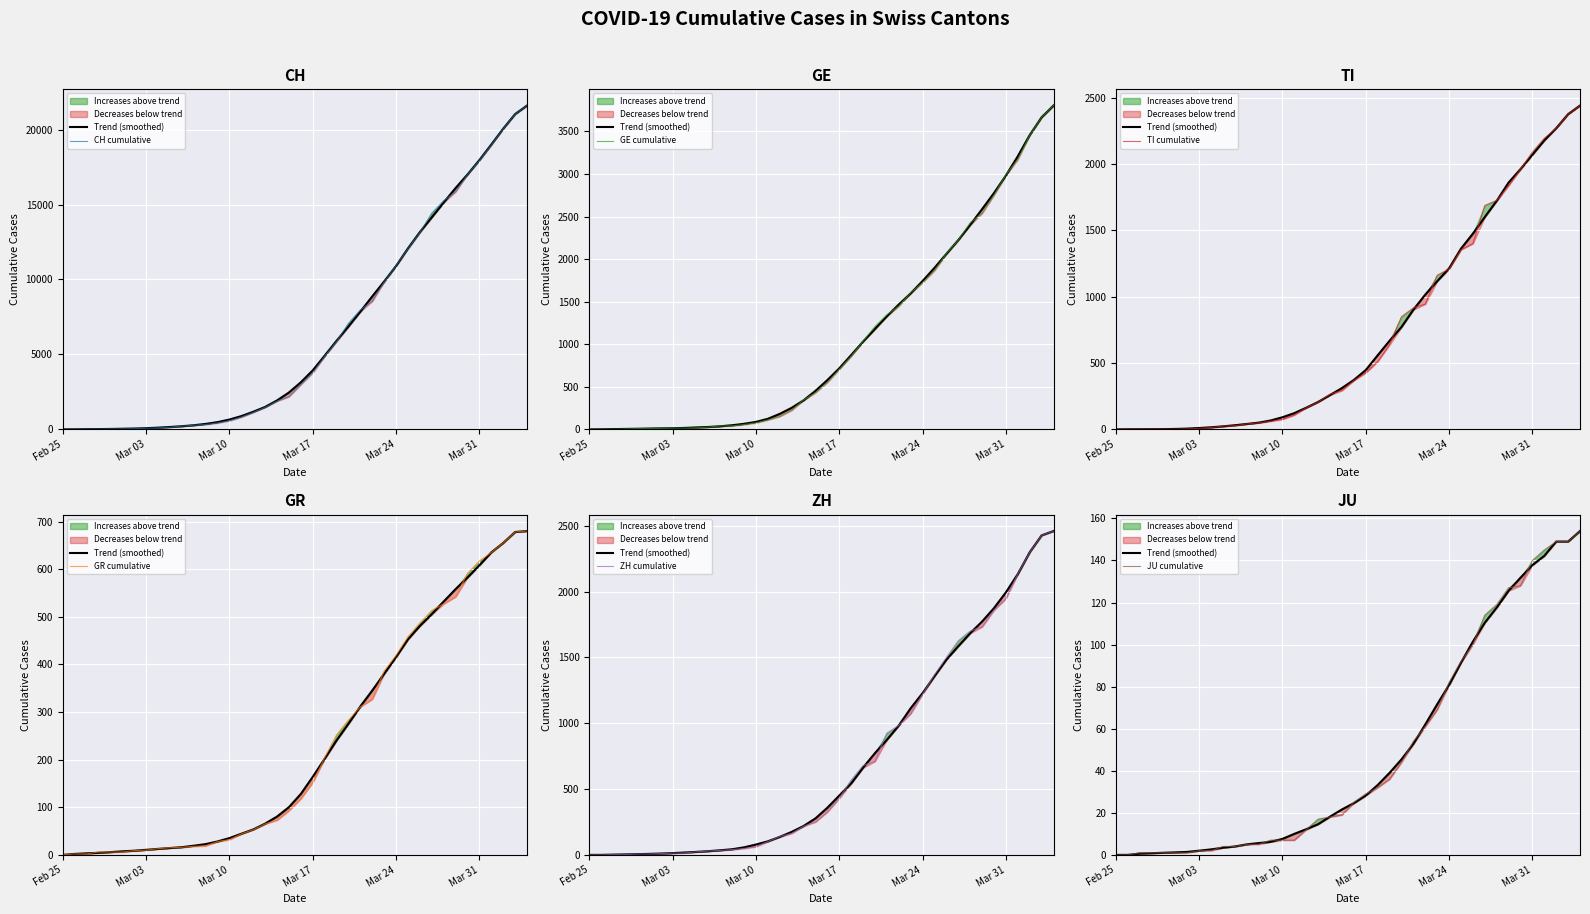

How many data points in ZH are above 326?

19